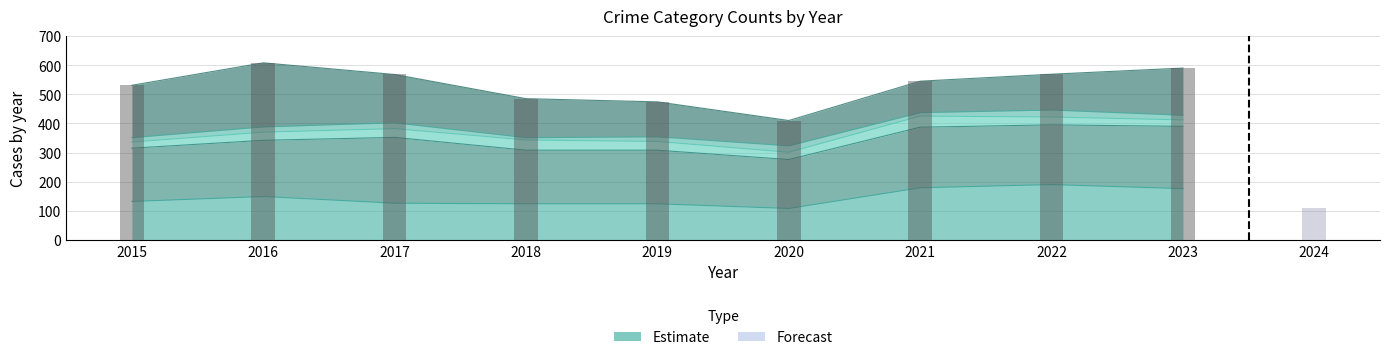

Reading left to right, transcribe all the data shown in this chart.

Aggravated Assault: 132	149	126	124	124	108	179	190	176
Aggravated Battery: 183	193	226	184	184	168	208	205	214
Criminal Sexual Assault: 21	28	30	35	30	25	38	27	22
Homicide: 15	18	20	8	16	22	12	24	16
Robbery: 180	220	166	134	120	87	108	123	162